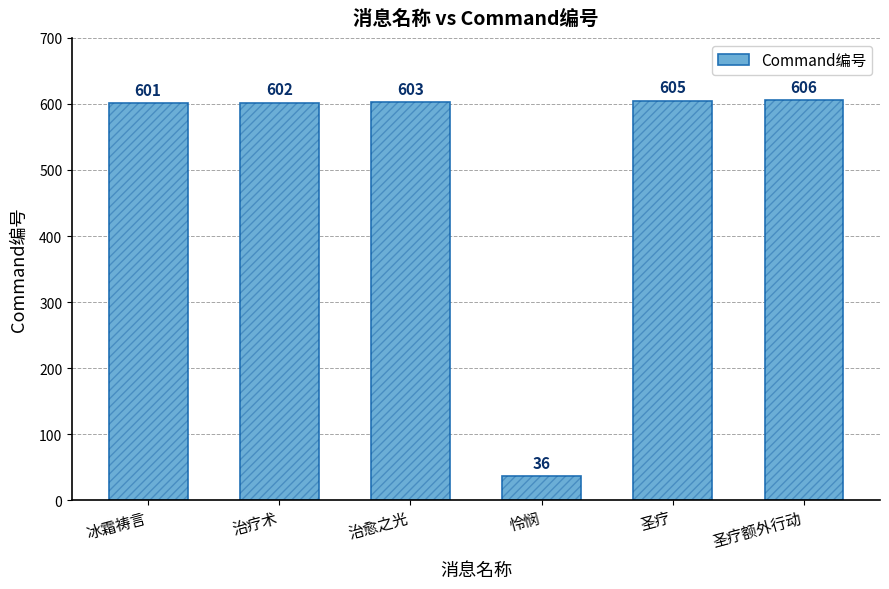

Read the value at 冰霜祷言, to the nearest 100.

600